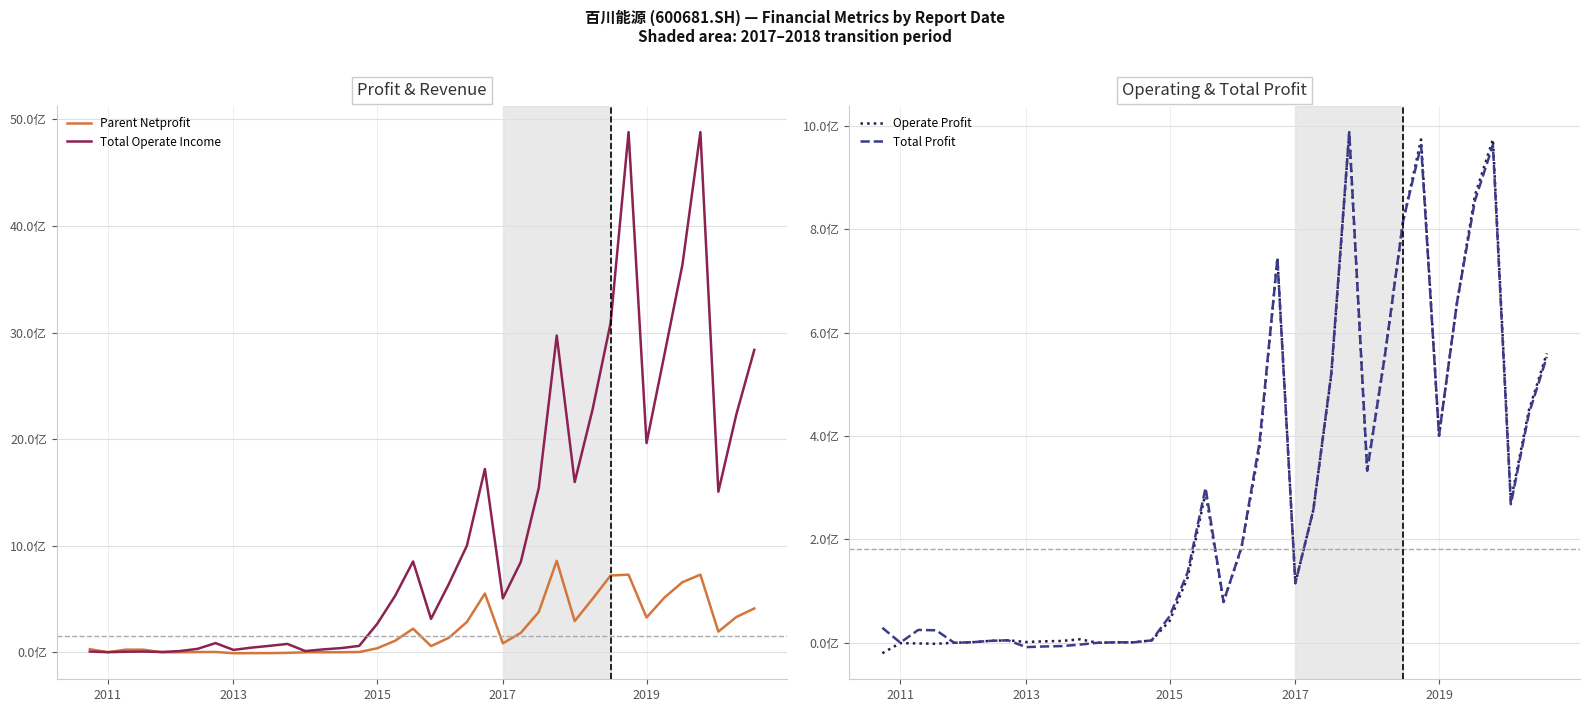

Does the chart have visible grid lines?

Yes